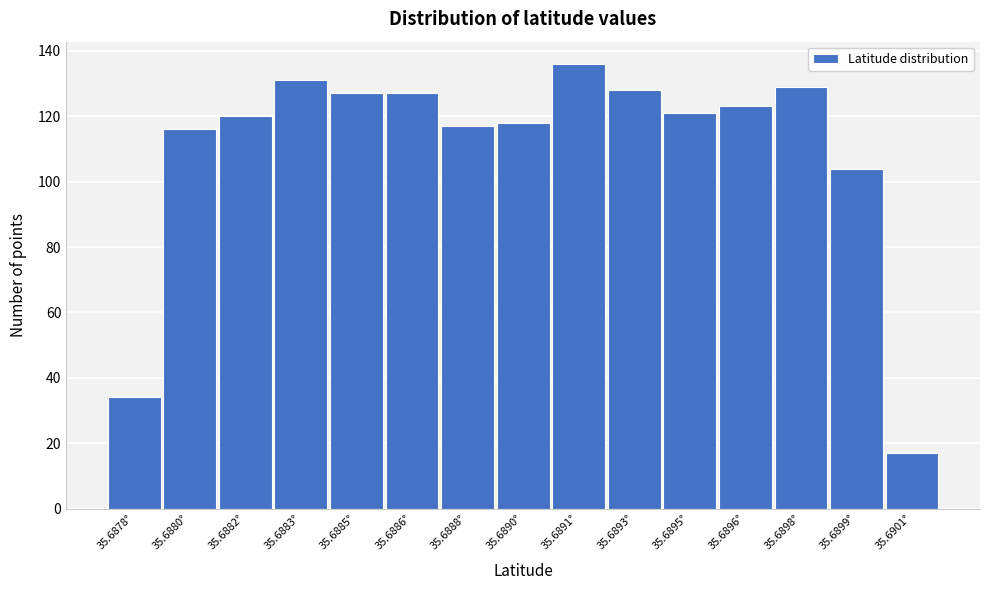

Reading left to right, transcribe all the data shown in this chart.

34	116	120	131	127	127	117	118	136	128	121	123	129	104	17